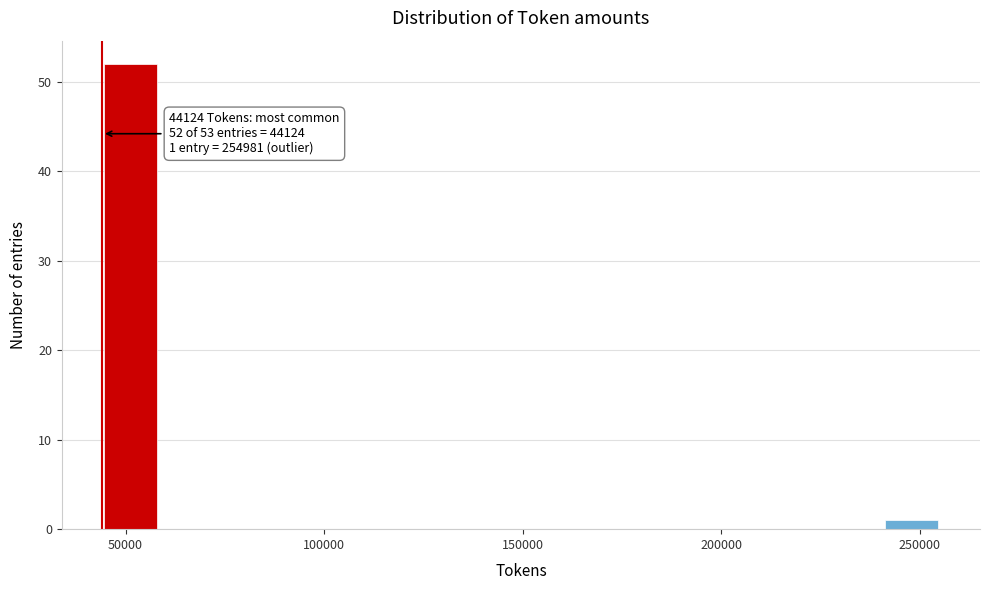

Around what value on the x-axis is the tallest bar? Give the approximate position of its centre, as read against the axis.

50000